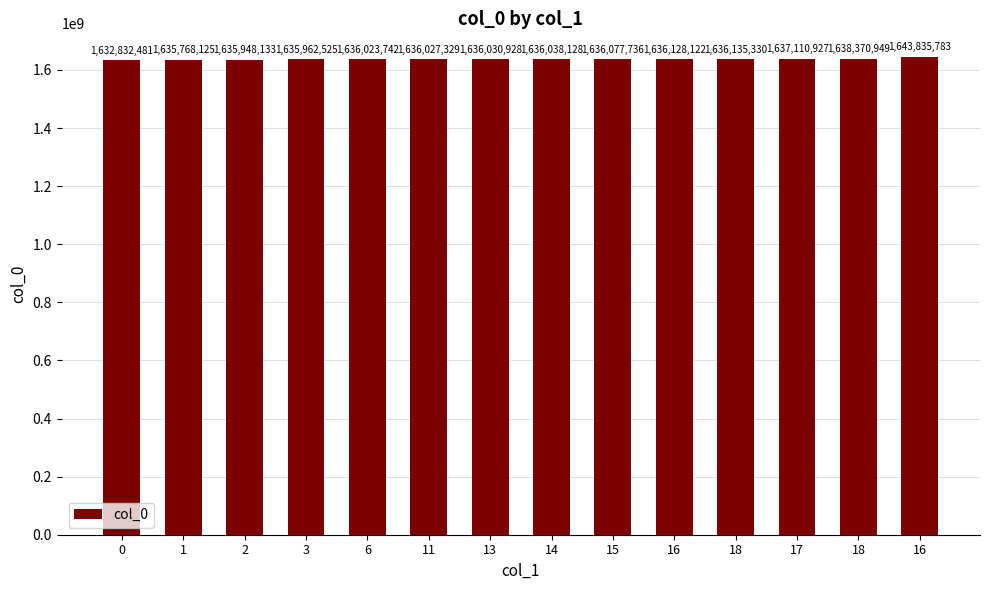

Rank the categories by value from highest to lowest.

16, 18, 17, 18, 16, 15, 14, 13, 11, 6, 3, 2, 1, 0